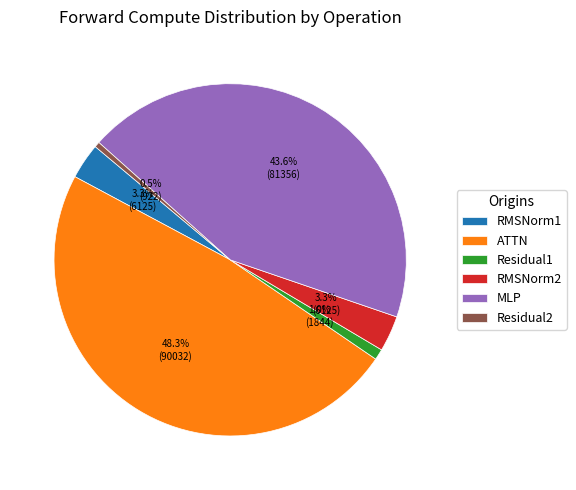

Which has a higher value, RMSNorm1 or MLP?

MLP